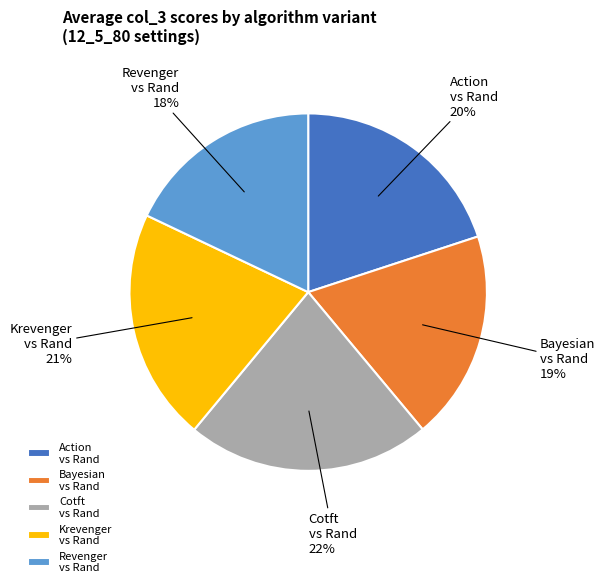

Rank the categories by value from lowest to highest.

Revenger vs Rand, Bayesian vs Rand, Action vs Rand, Krevenger vs Rand, Cotft vs Rand